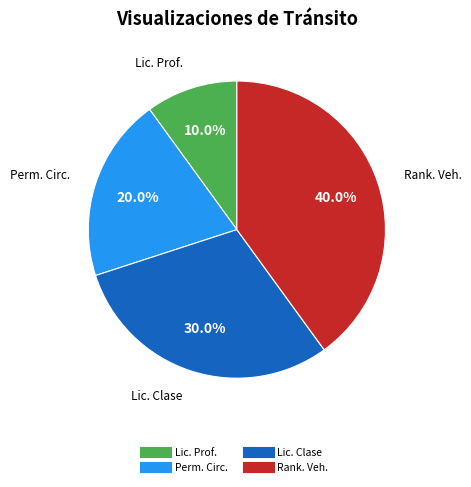

Is there a majority slice in this chart?

No